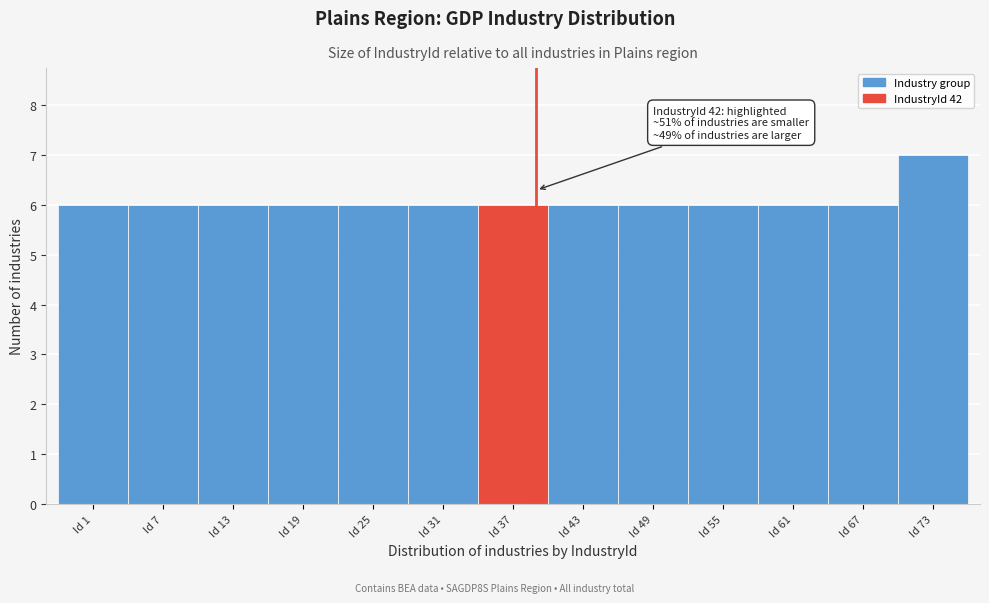

Reading left to right, transcribe all the data shown in this chart.

6	6	6	6	6	6	6	6	6	6	6	6	7